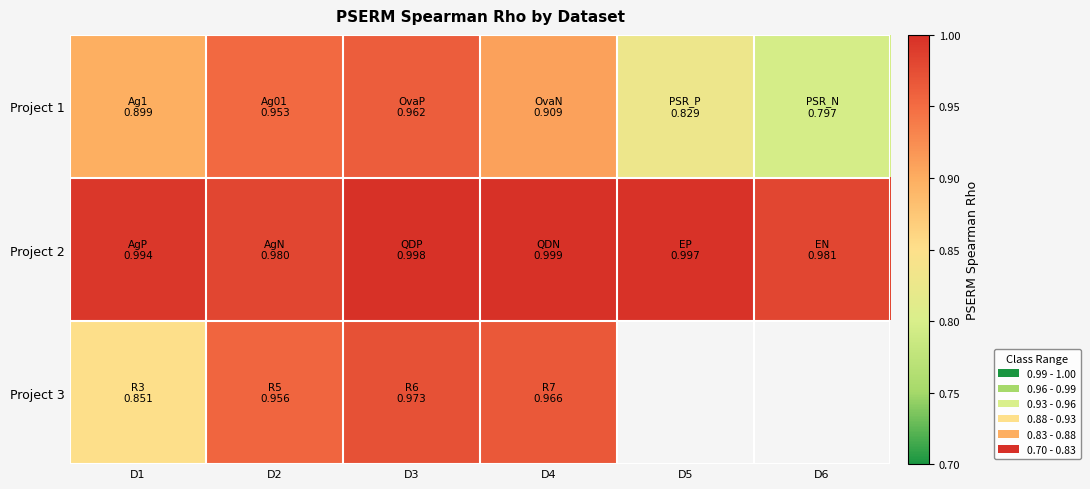

Rank the series by their maximum value, from lowest to highest.

Project 1, Project 3, Project 2